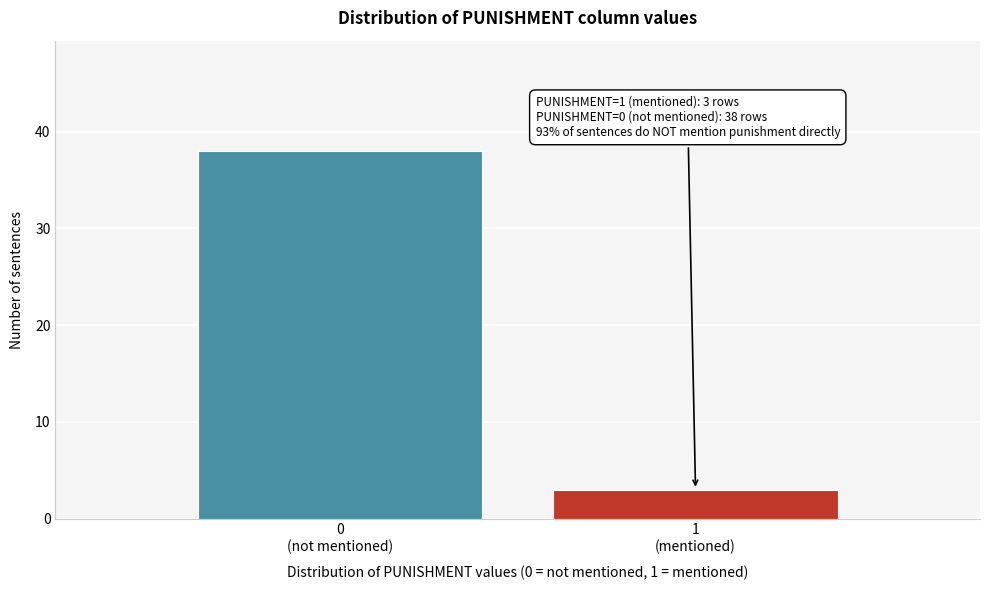

Reading right to left, what are all the values shown in this chart?

3	38